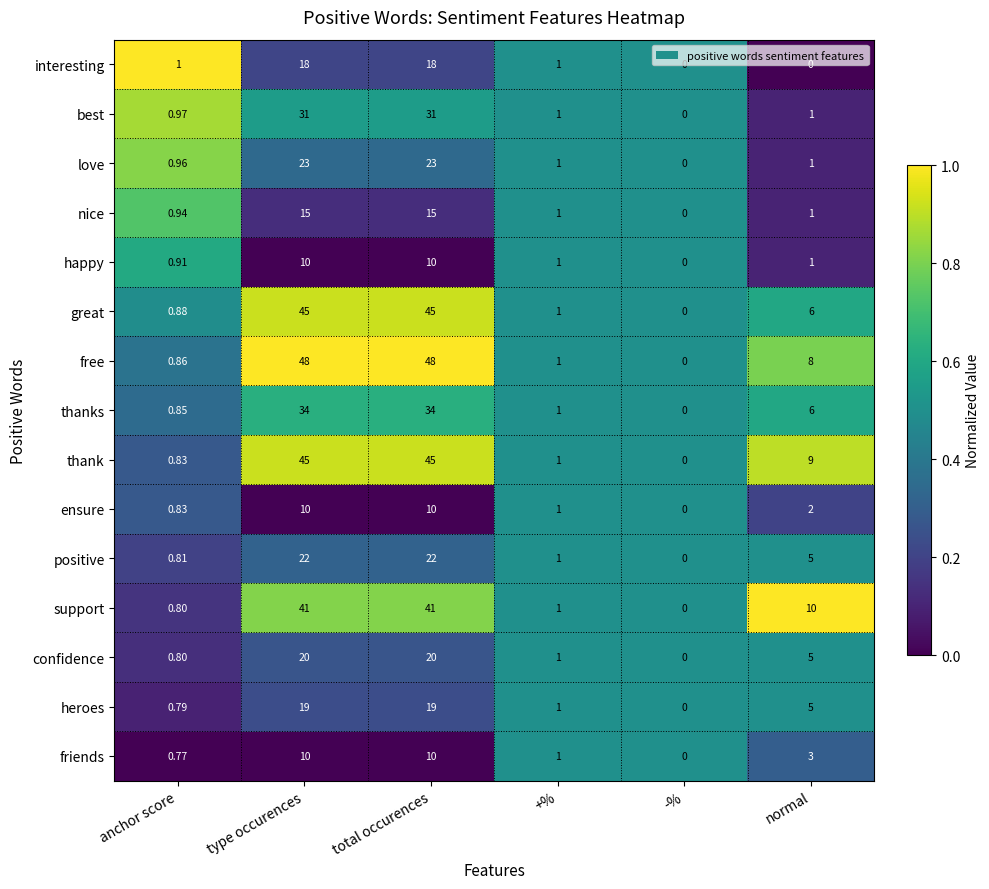

Which series has the widest spread of values?

free